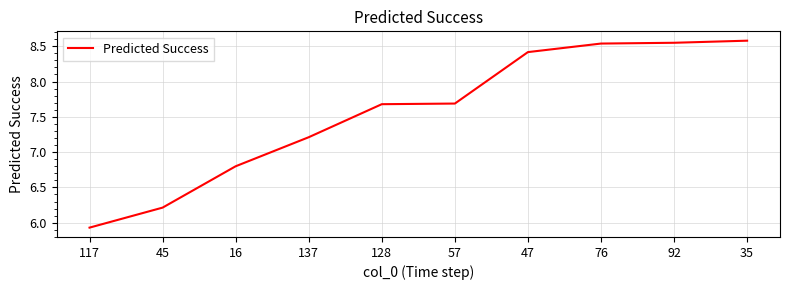

What is the difference between the second highest and second lowest values?

2.3